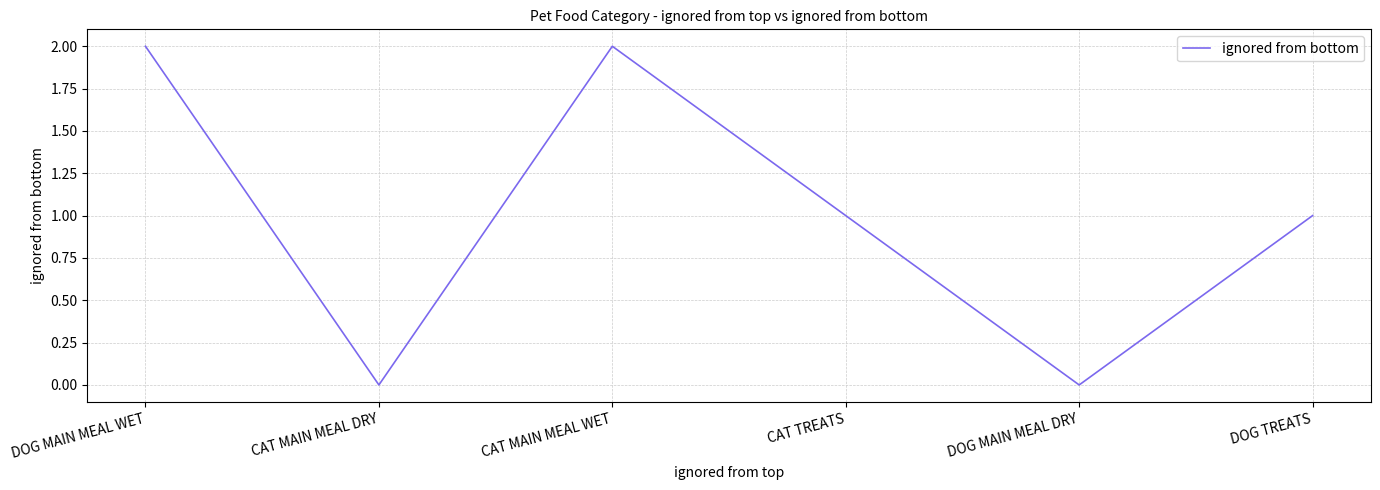

Where is the first local minimum?

CAT MAIN MEAL DRY